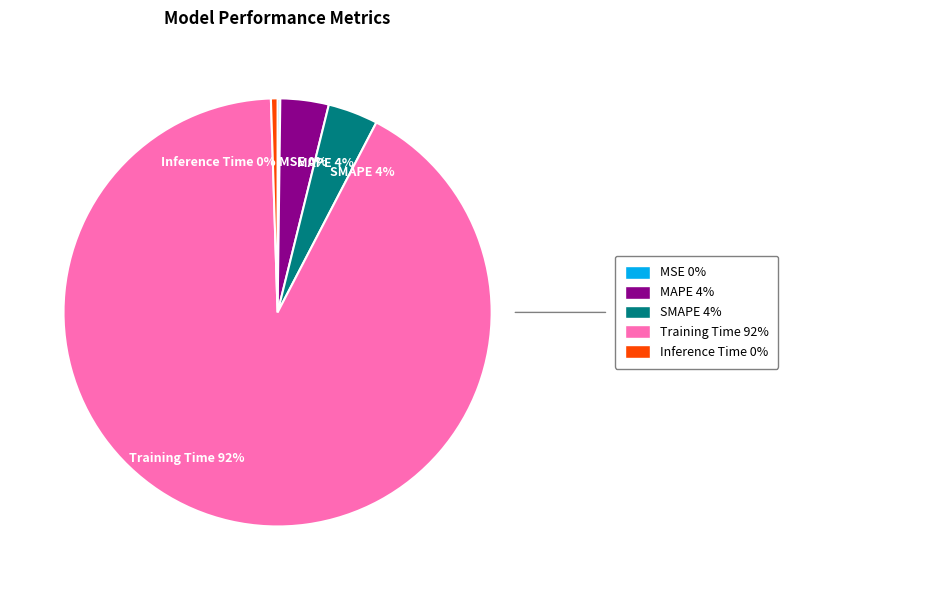

Do Training Time 92% and MAPE 4% together represent more than half of the pie?

Yes